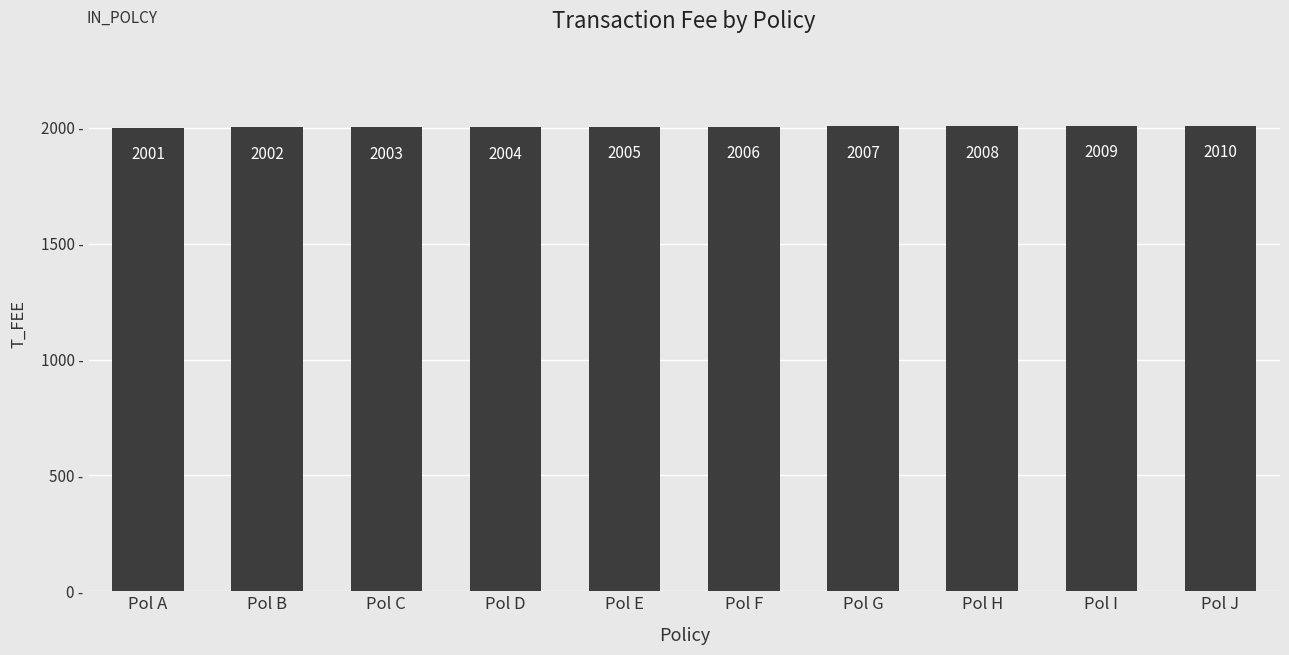

Reading left to right, transcribe all the data shown in this chart.

2001	2002	2003	2004	2005	2006	2007	2008	2009	2010